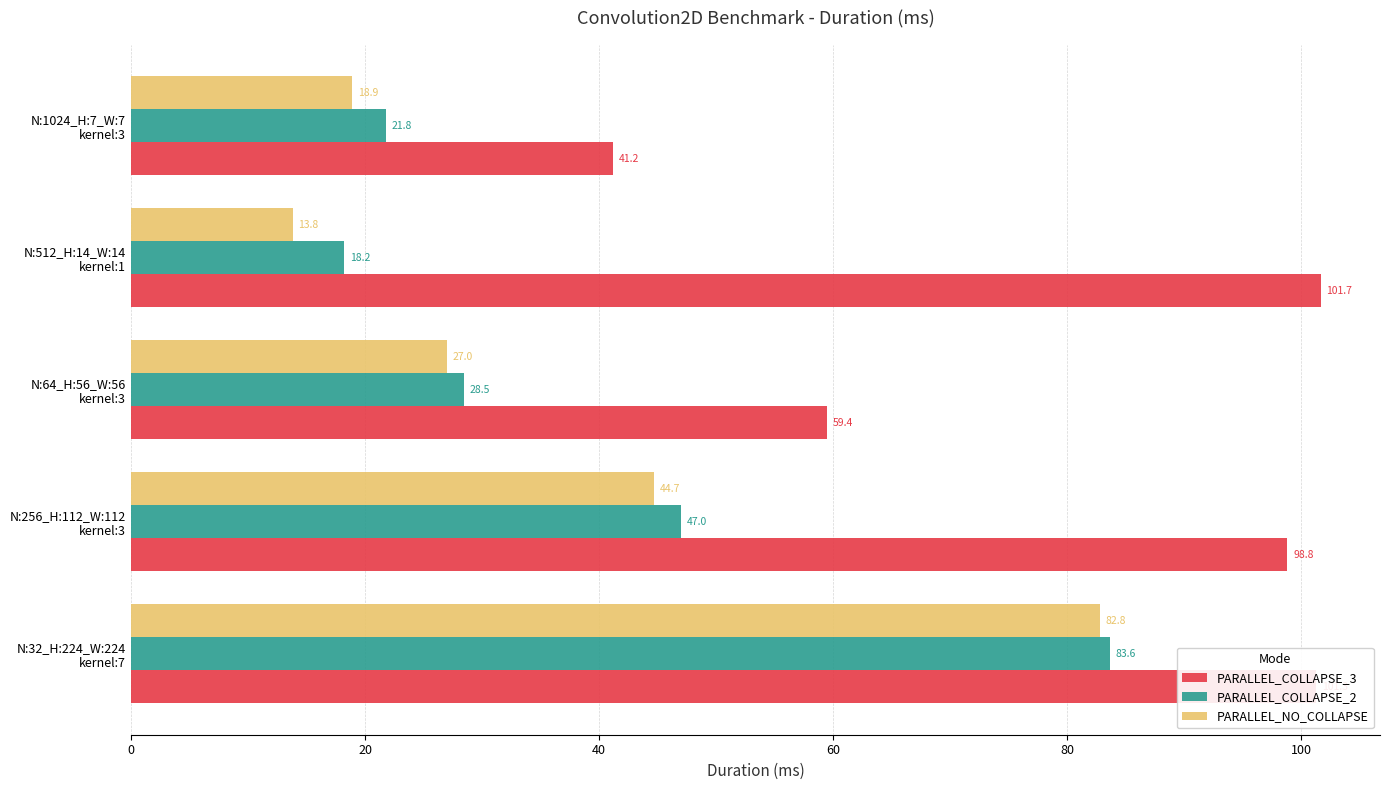

Which series has the largest total across all categories?

PARALLEL_COLLAPSE_3